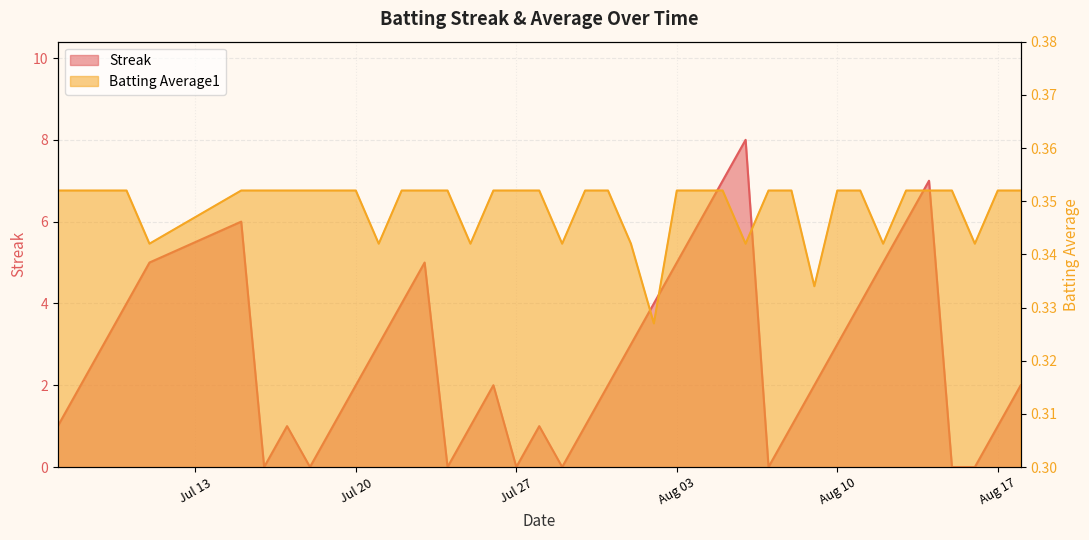

What is the difference between the highest and lowest values at 2010-08-08?

0.6